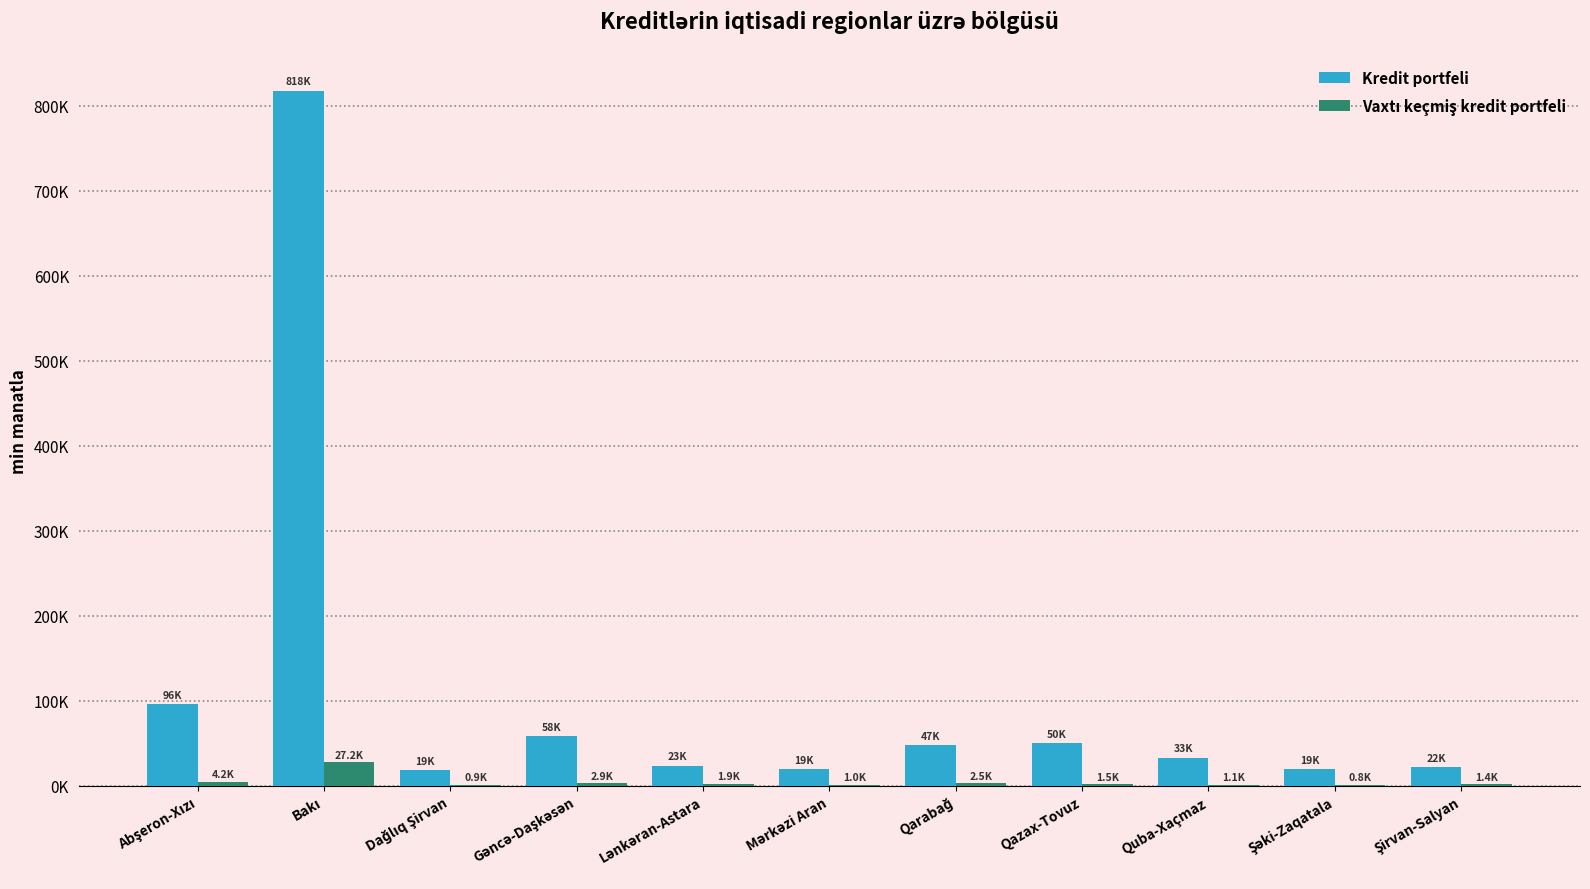

Rank the series by their average value, from lowest to highest.

Vaxtı keçmiş kredit portfeli, Kredit portfeli